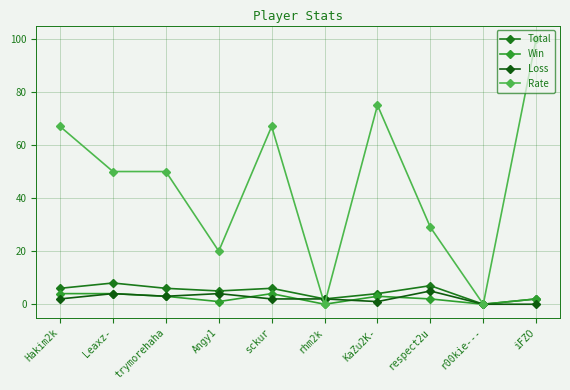

Which series has the largest total across all categories?

Rate